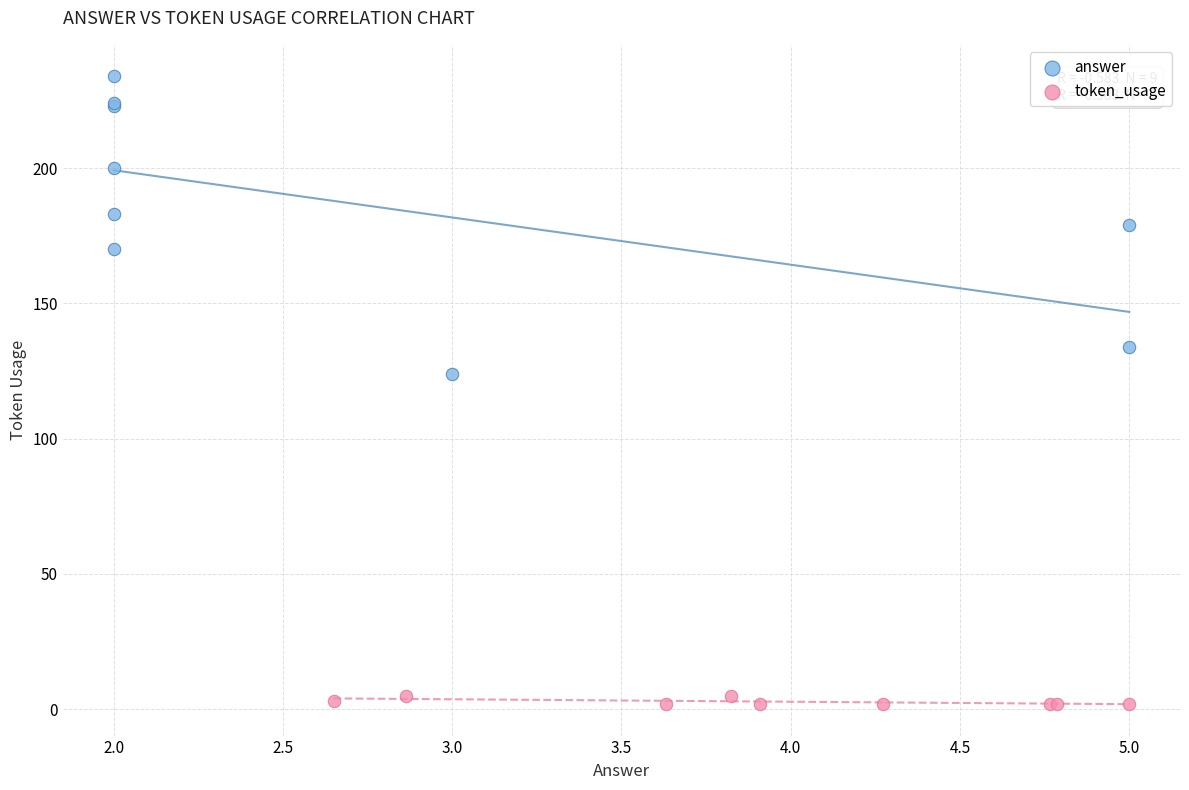

Which series contains the highest Y value?

answer